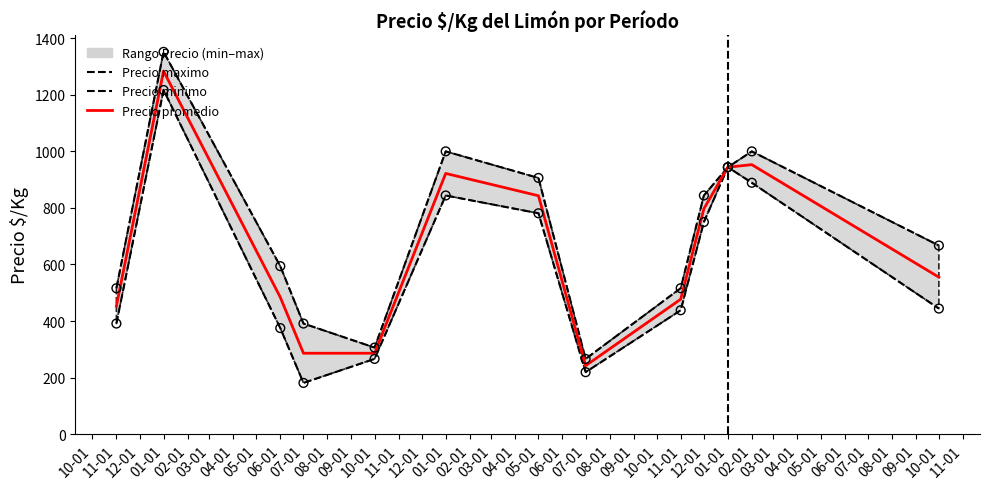

Which series reaches the maximum Y coordinate?

Precio maximo